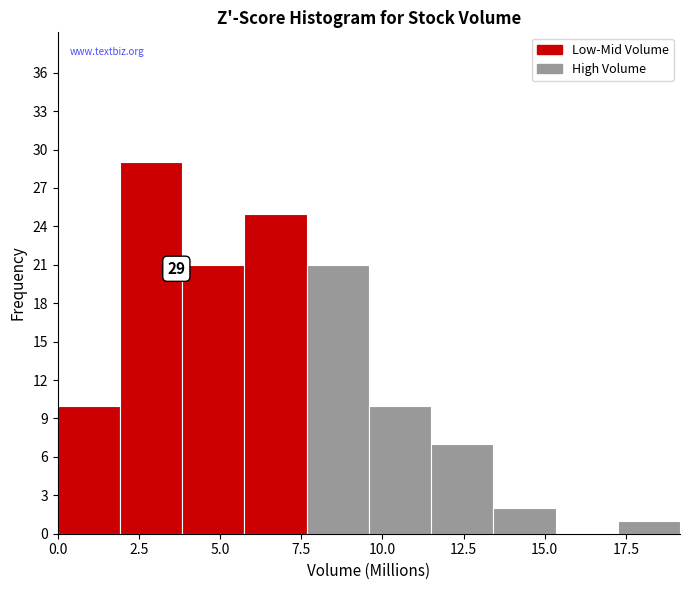

Around what value on the x-axis is the tallest bar? Give the approximate position of its centre, as read against the axis.

3.0